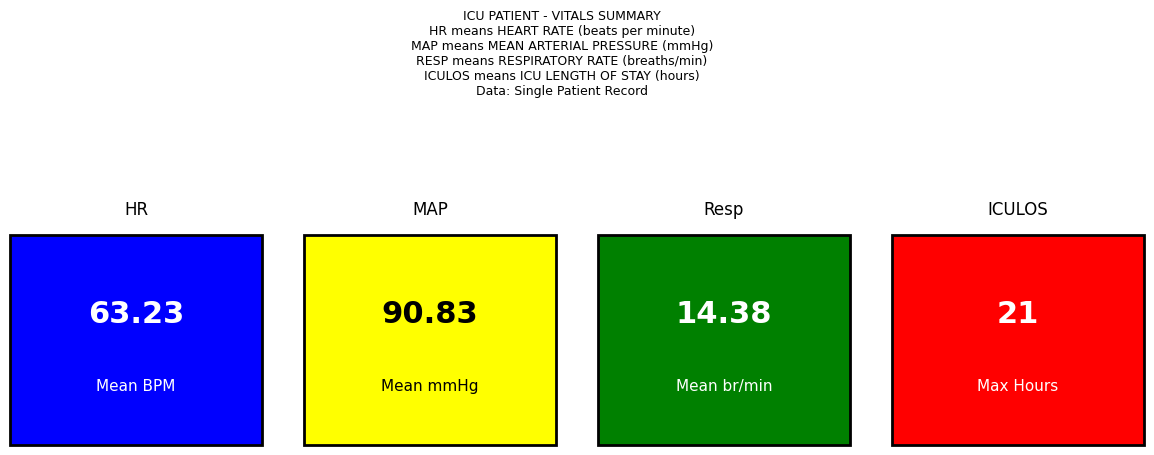

What is the lowest value of the HR series?

56.0